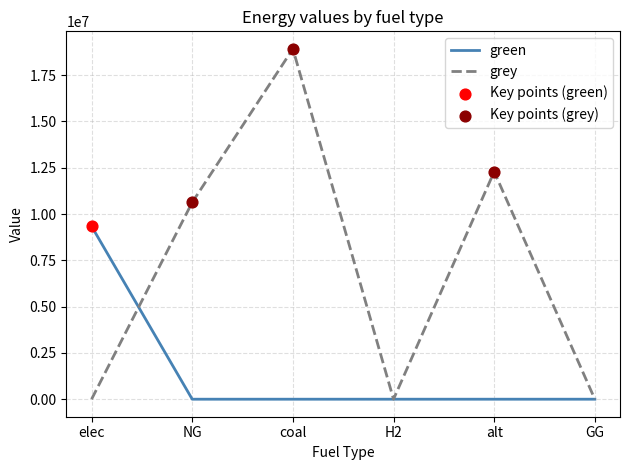

At how many categories does at least one series exceed 10512723?

3